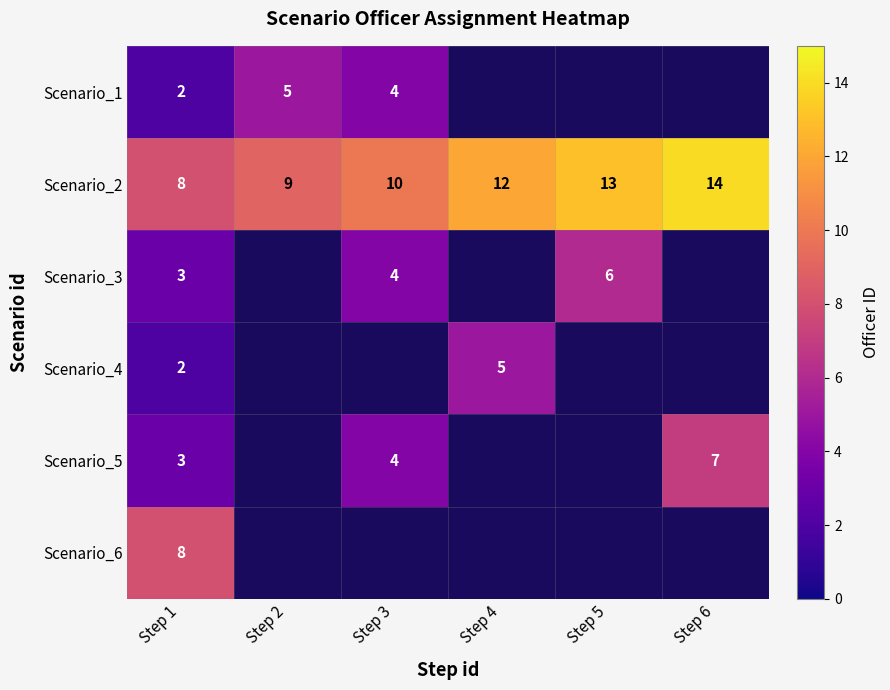

What is the approximate value of Scenario_2 at Step 5?

13